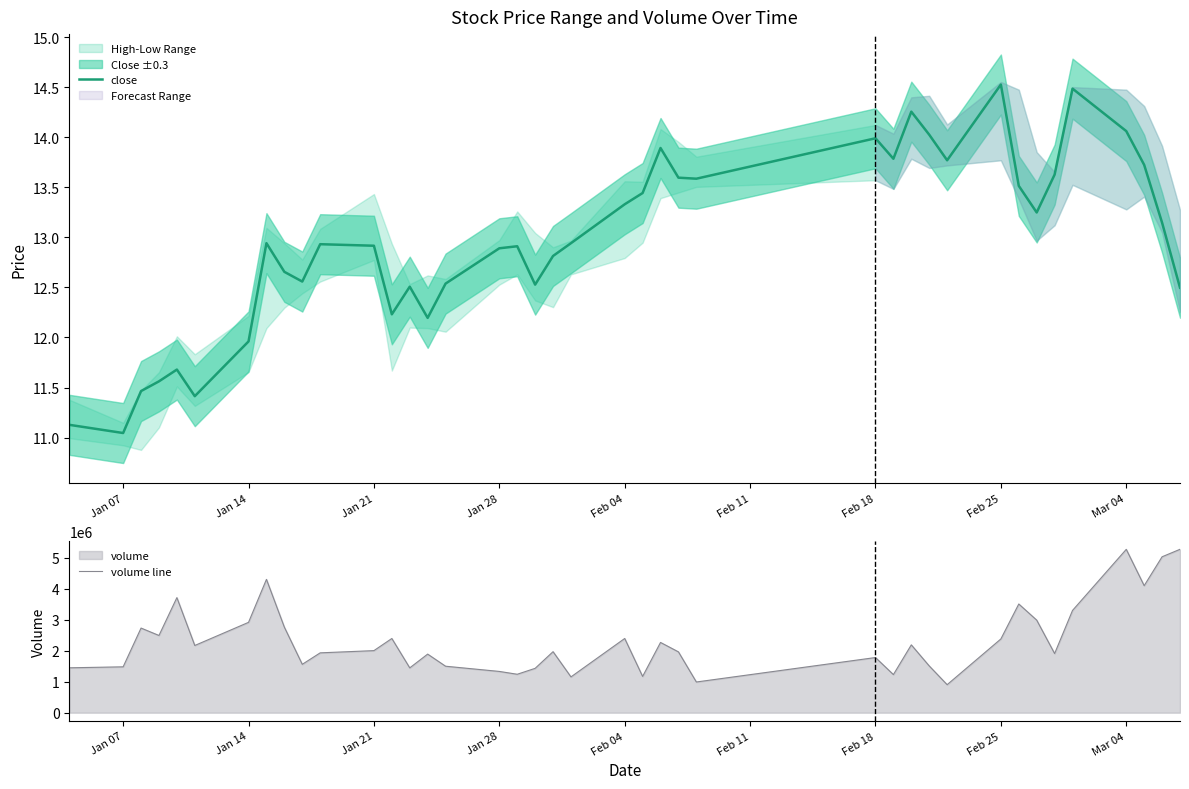

True or false: volume line and close cross at least once.

False